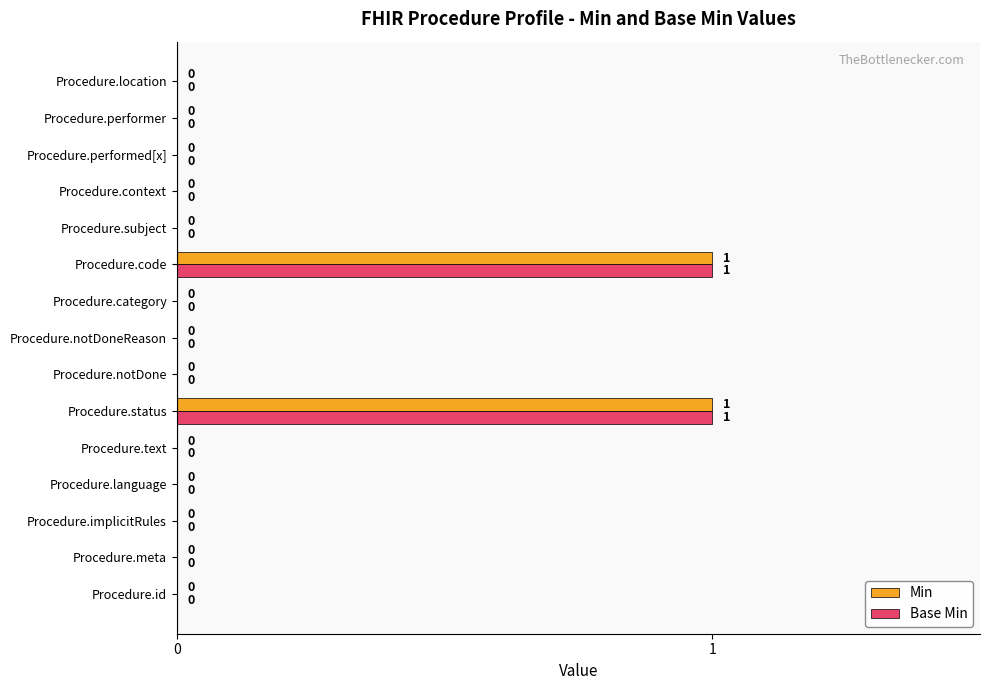

What are all the series names shown in the legend?

Min, Base Min